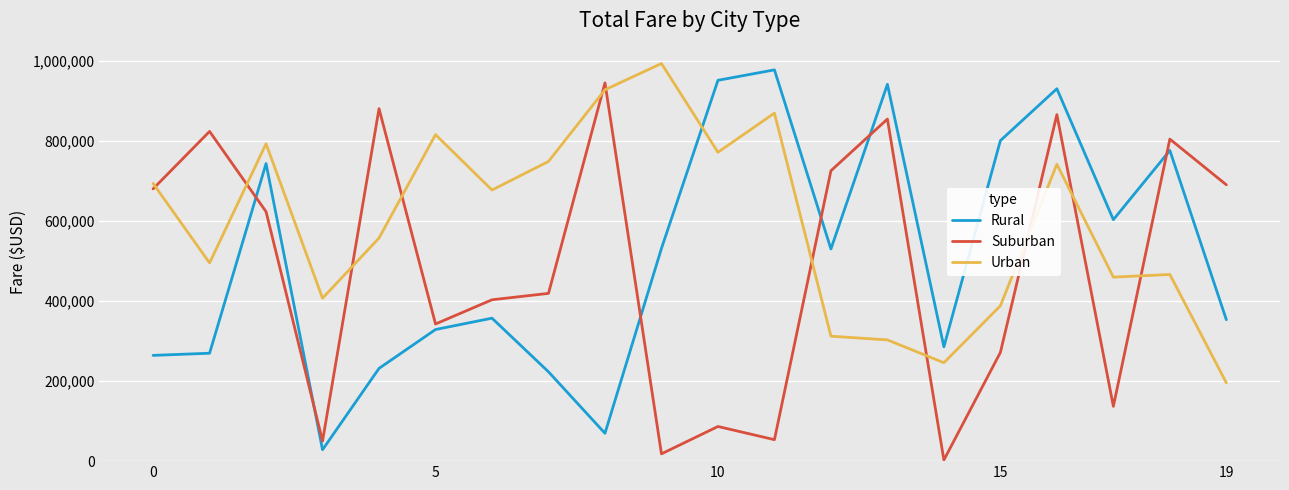

How many times do Urban and Rural cross each other?

1